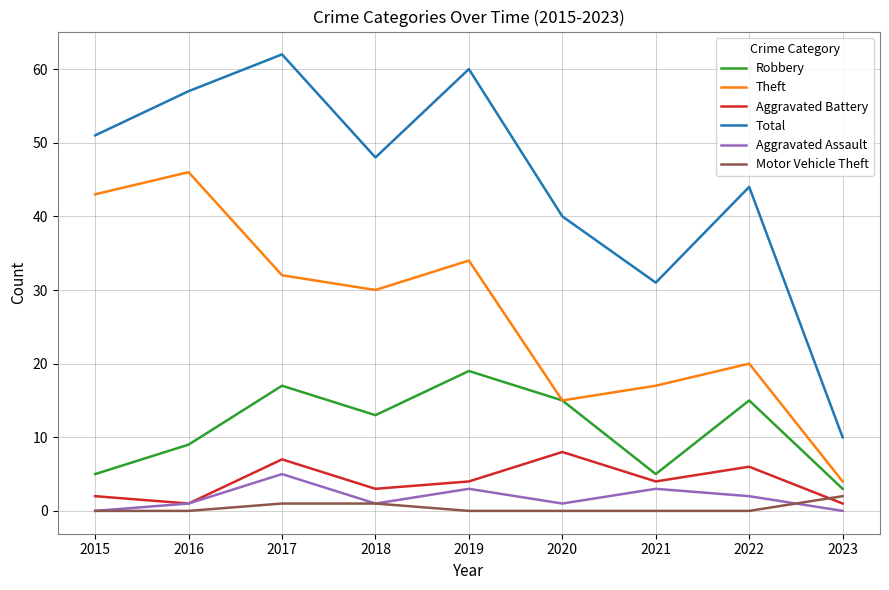

Does the chart have visible grid lines?

Yes